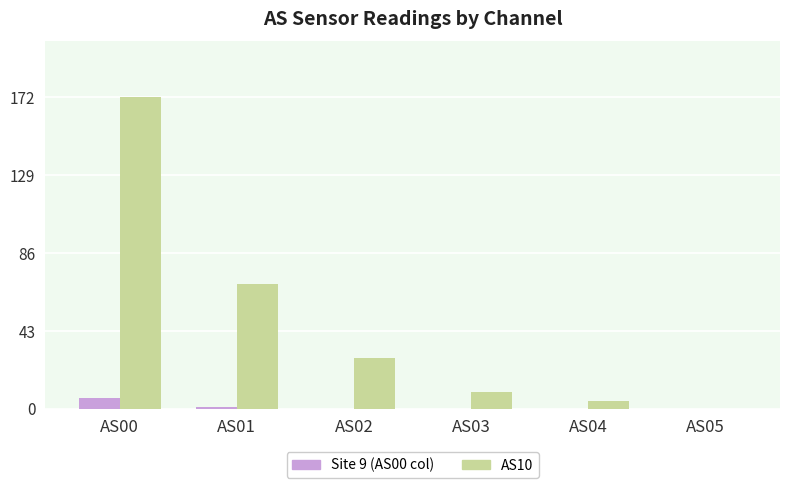

Is it true that AS10 equals 28 at AS02?

True